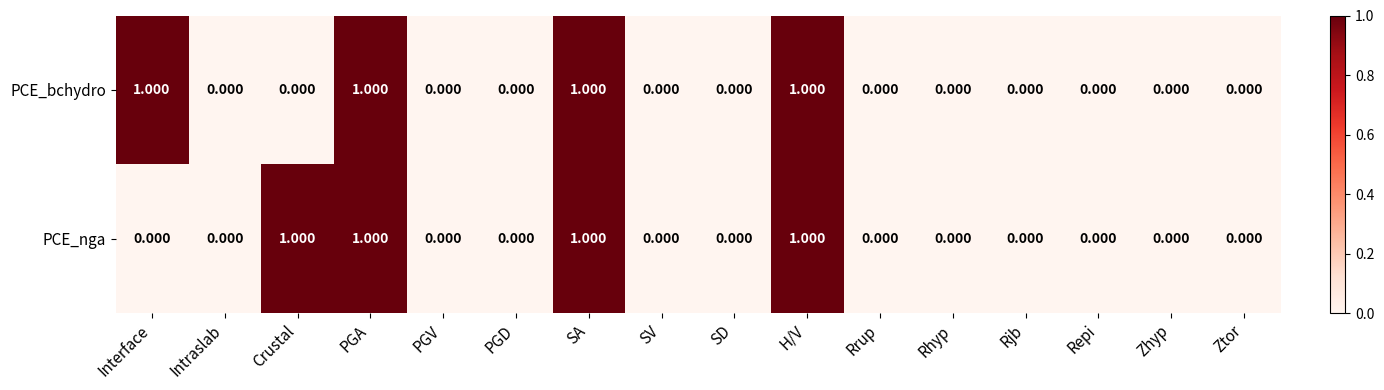

How many categories are shown in the chart?

16